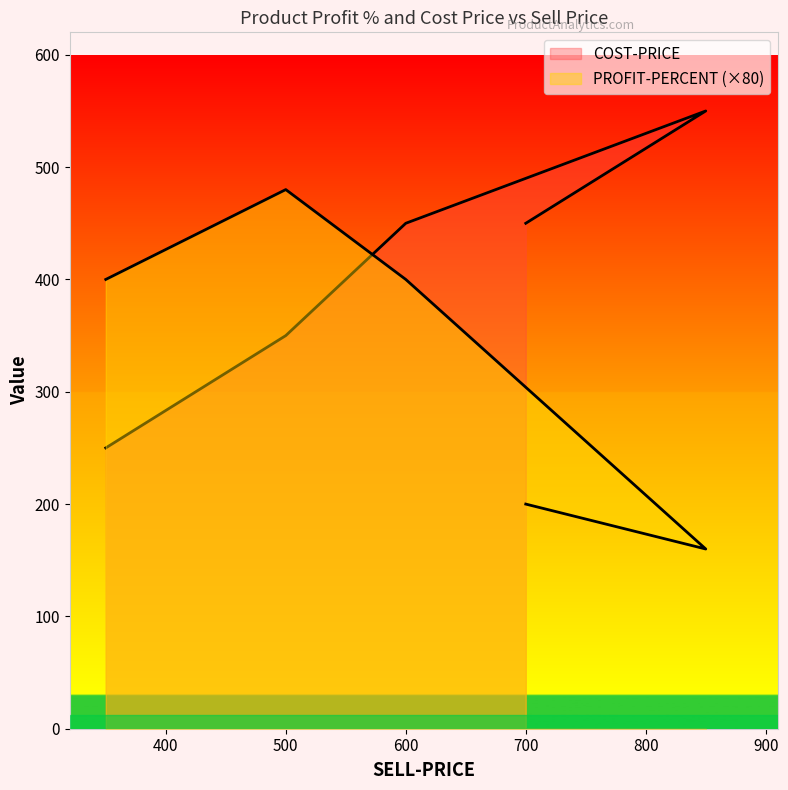

Reading left to right, transcribe all the data shown in this chart.

PROFIT-PERCENT: 350=400	500=480	600=400	850=160	700=200
COST-PRICE: 350=250	500=350	600=450	850=550	700=450